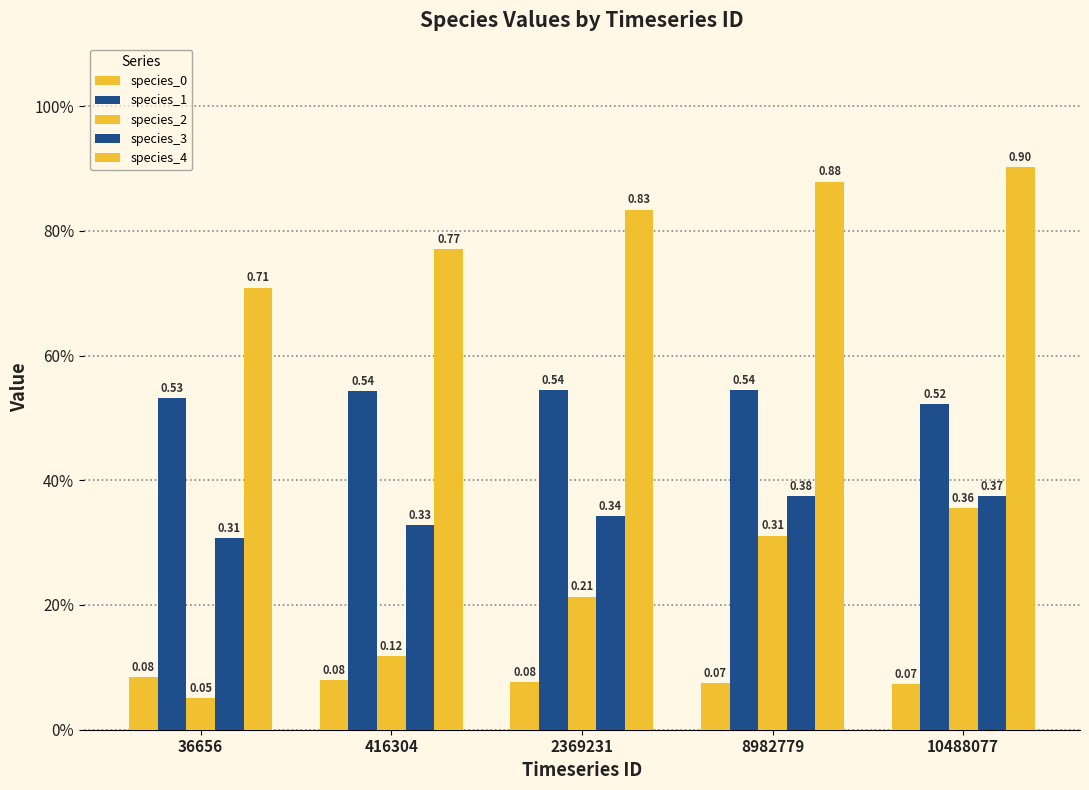

Which series has the largest total across all categories?

species_4